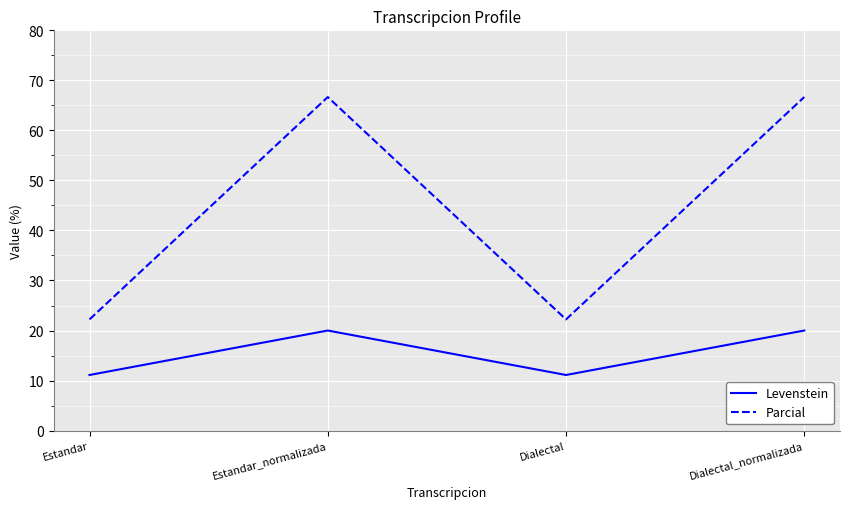

What is the difference between the maximum and minimum values in the Levenstein series?

8.9